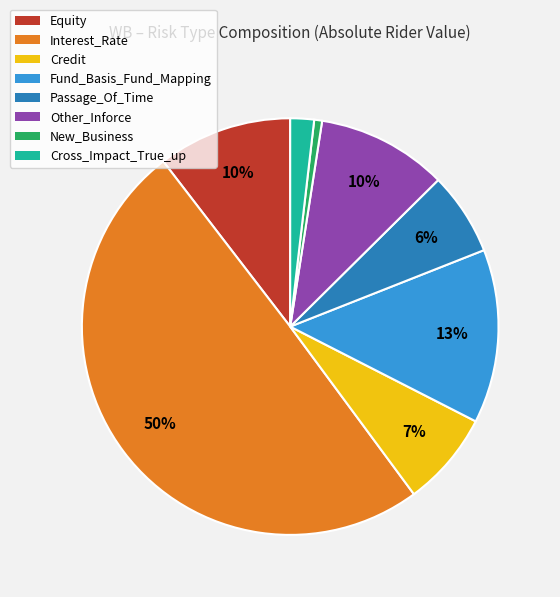

Does Passage_Of_Time represent more than half of the total?

No